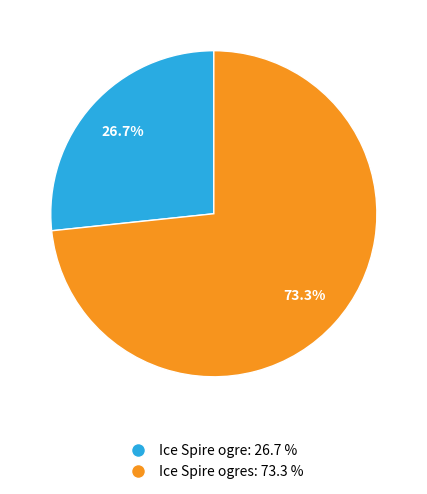

Which slice is the smallest?

Ice Spire ogre: 26.7 %